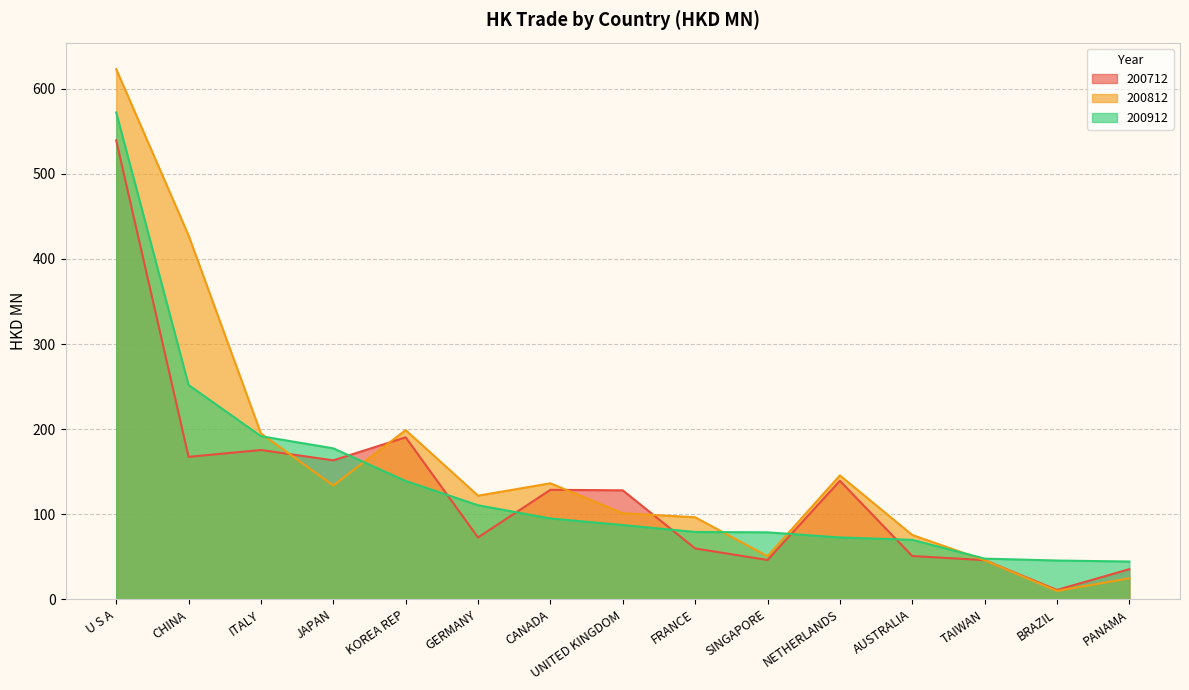

Which series has the widest spread of values?

200812